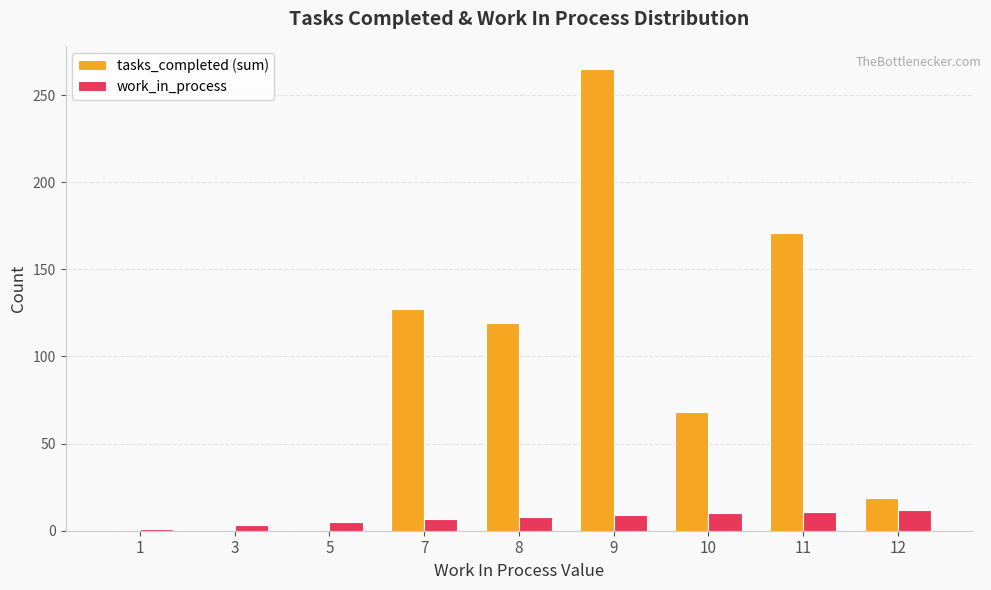

Between 1 and 8, which series saw the biggest shift?

tasks_completed (sum)